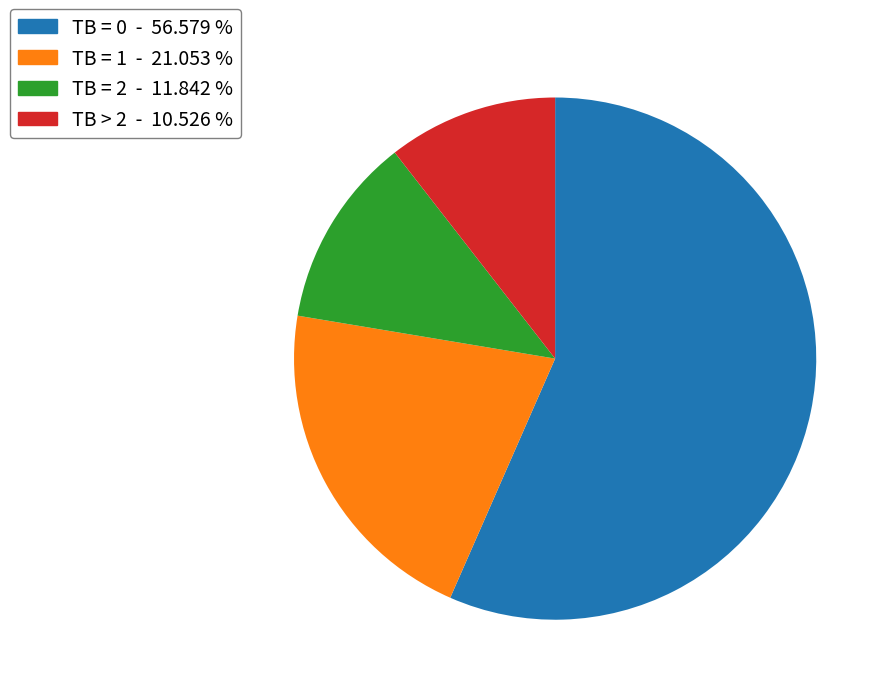

What is the ratio of the value at TB = 1 to the value at TB = 2?

1.8